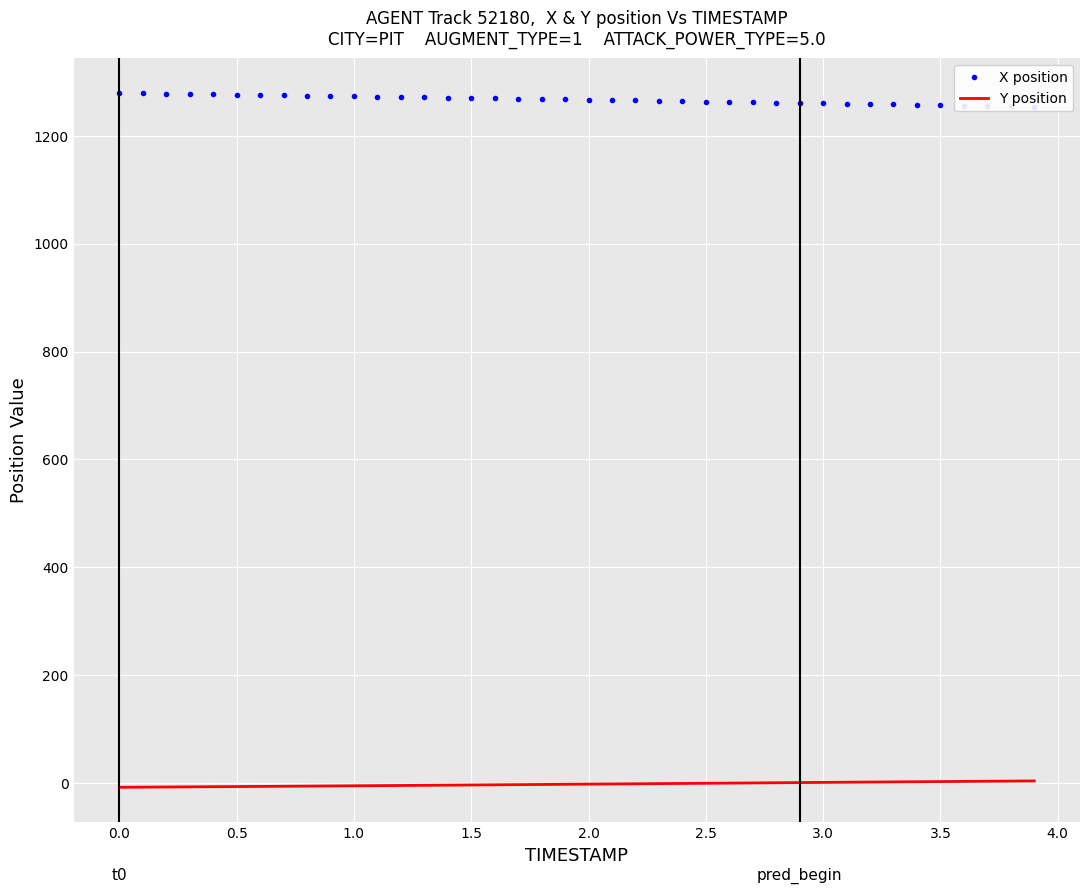

The value of X position at 34 is 1723.9. True or false?

False